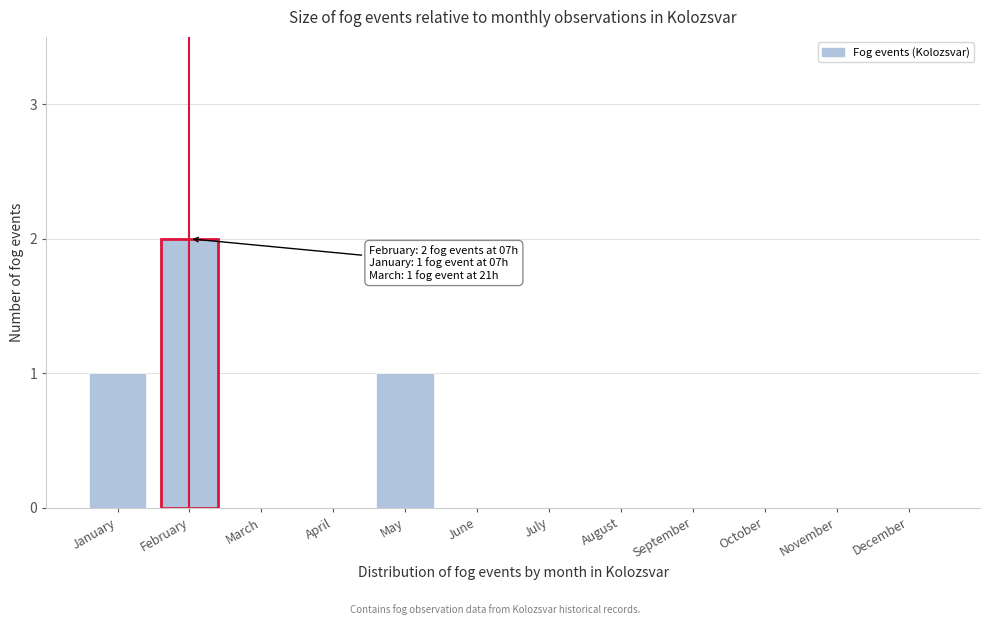

Reading right to left, what are all the values shown in this chart?

December=0	November=0	October=0	September=0	August=0	July=0	June=0	May=1	April=0	March=0	February=2	January=1